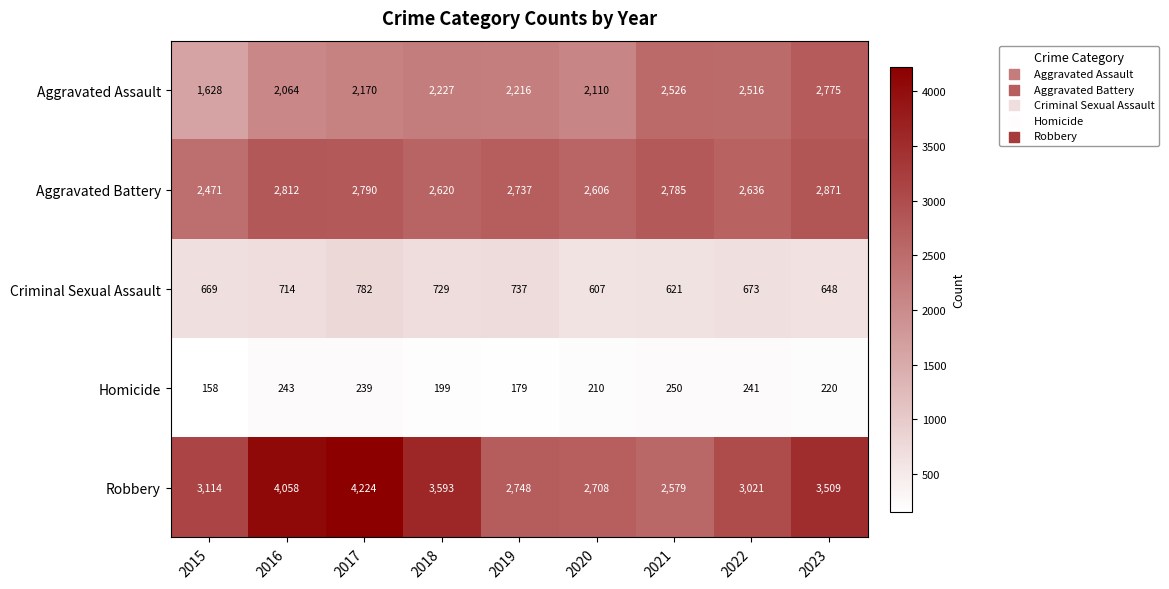

What is the smallest value displayed?

158